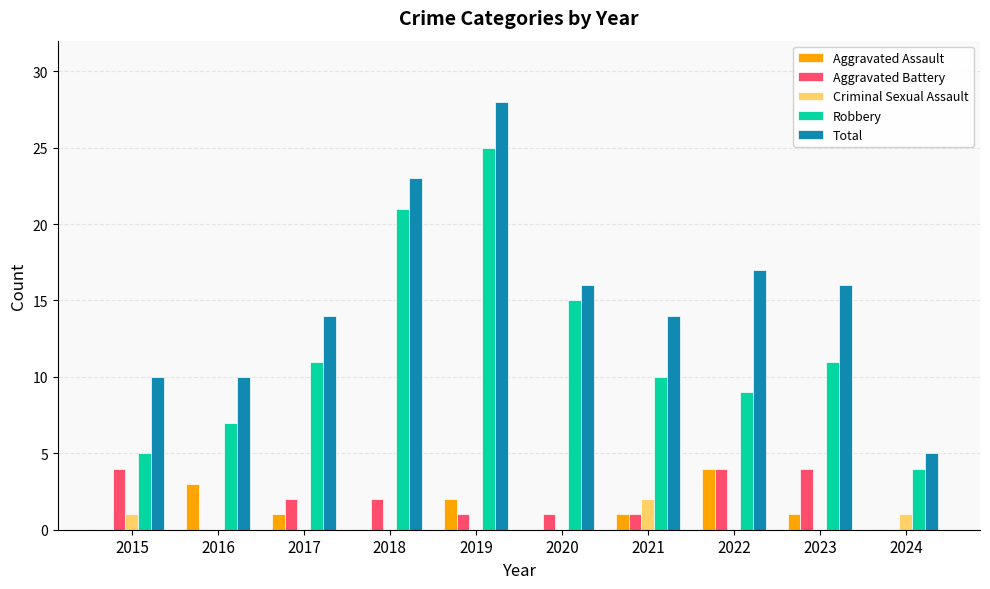

What is the sum of all Criminal Sexual Assault values?

4